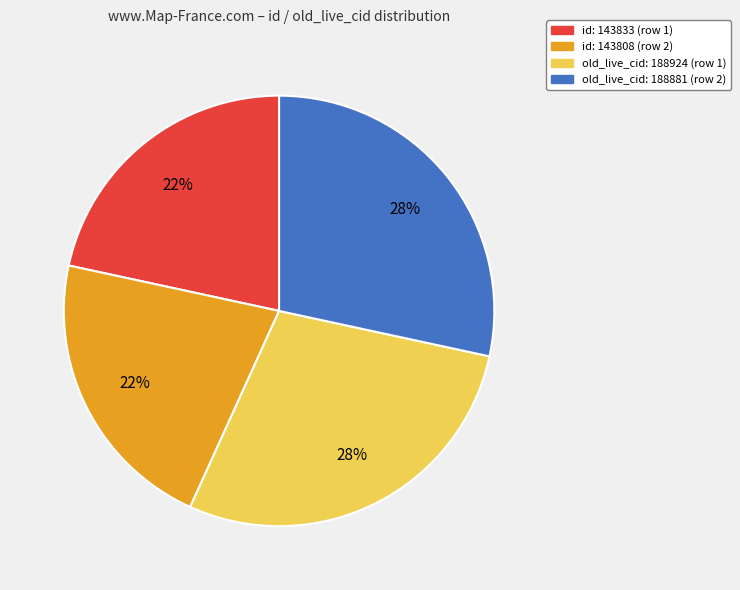

To the nearest percent, what is the average slice percentage?

25%